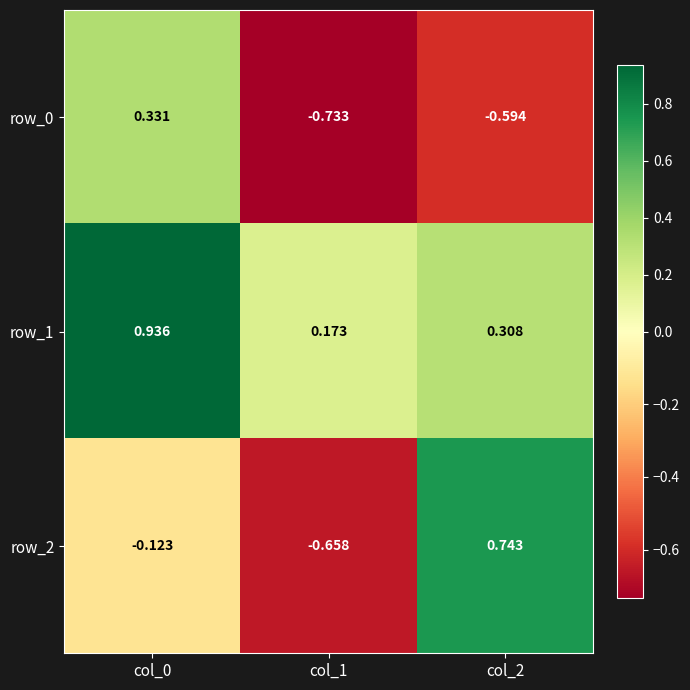

Is the value of row_2 at col_1 greater than the value of row_1 at col_0?

No